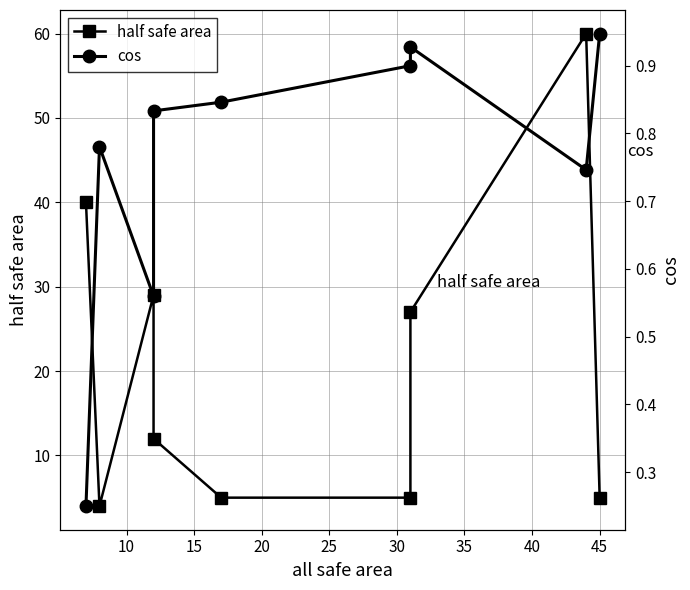

True or false: half safe area and cos cross at least once.

False